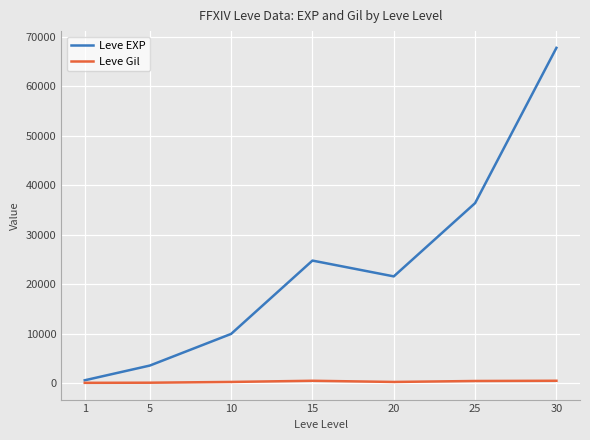

At which category is the sum across all series the highest?

30